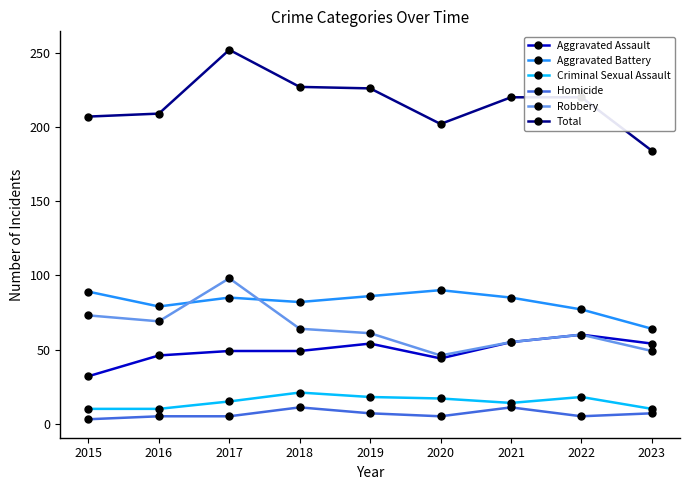

True or false: Total has a value of 338 at 2018.

False